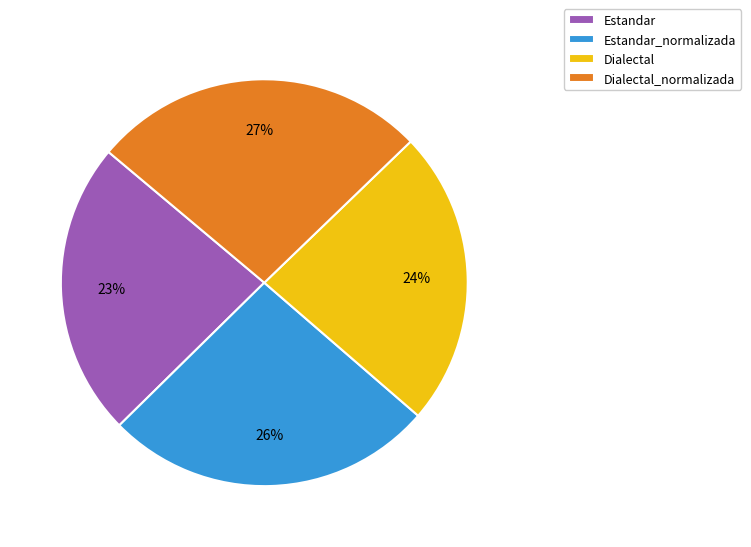

To the nearest percent, what portion does Estandar_normalizada represent?

26%